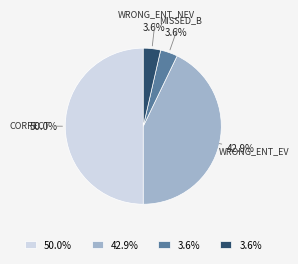

Count the number of slices in the pie.

4